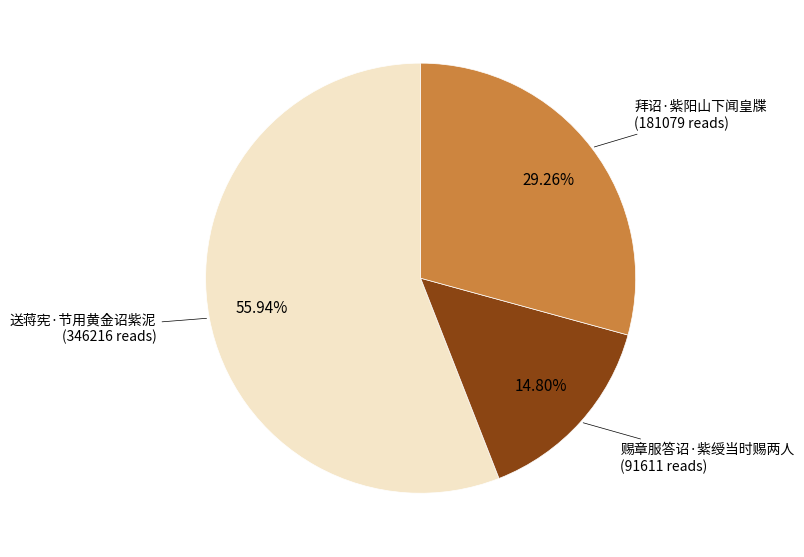

Is there a majority slice in this chart?

Yes